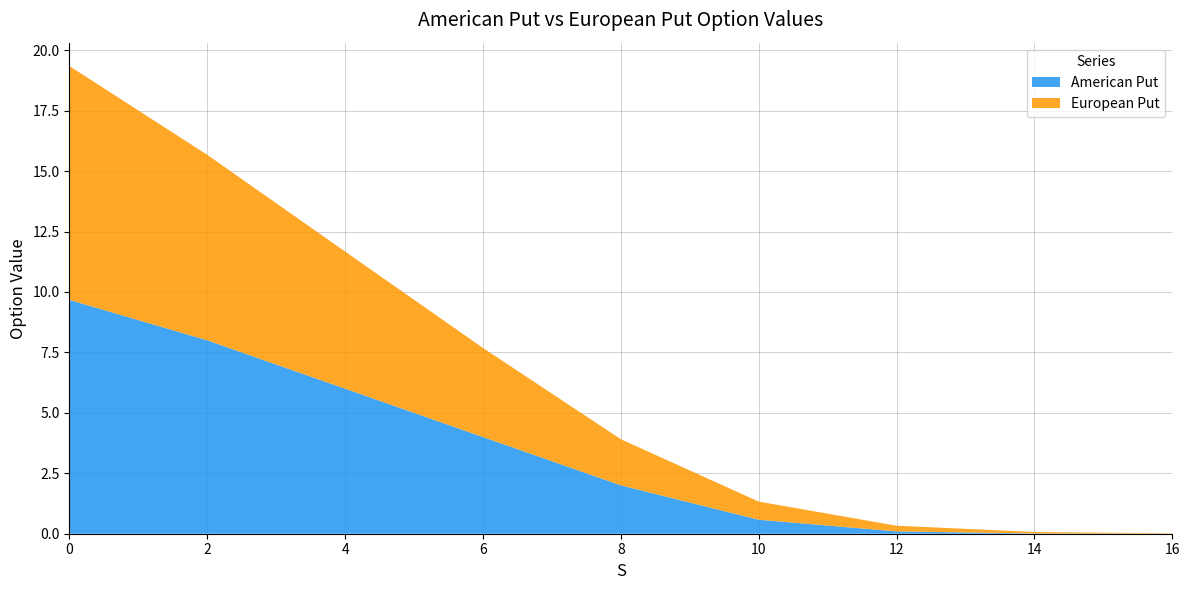

Reading left to right, list all the values displayed in this chart.

American Put: 0=9.7	2=8.0	4=6.0	6=4.0	8=2.0	10=0.6	12=0.1	14=0.0	16=0.0
European Put: 0=9.7	2=7.7	4=5.7	6=3.7	8=1.9	10=0.7	12=0.2	14=0.1	16=0.0